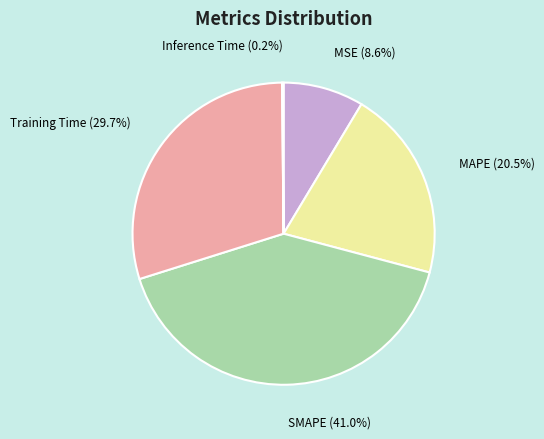

Does MSE (8.6%) account for over 50% of the chart?

No